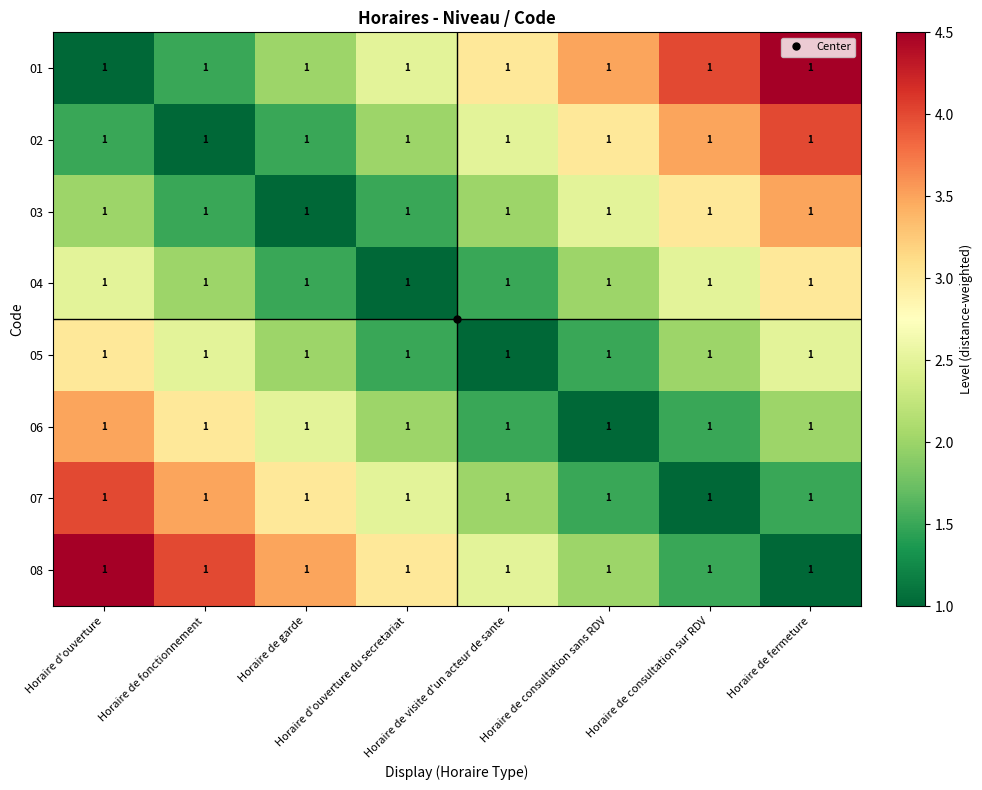

Reading right to left, transcribe all the data shown in this chart.

01: Horaire de fermeture=1.0	Horaire de consultation sur RDV=1.0	Horaire de consultation sans RDV=1.0	Horaire de visite d'un acteur de sante=1.0	Horaire d'ouverture du secretariat=1.0	Horaire de garde=1.0	Horaire de fonctionnement=1.0	Horaire d'ouverture=1.0
02: Horaire de fermeture=1.0	Horaire de consultation sur RDV=1.0	Horaire de consultation sans RDV=1.0	Horaire de visite d'un acteur de sante=1.0	Horaire d'ouverture du secretariat=1.0	Horaire de garde=1.0	Horaire de fonctionnement=1.0	Horaire d'ouverture=1.0
03: Horaire de fermeture=1.0	Horaire de consultation sur RDV=1.0	Horaire de consultation sans RDV=1.0	Horaire de visite d'un acteur de sante=1.0	Horaire d'ouverture du secretariat=1.0	Horaire de garde=1.0	Horaire de fonctionnement=1.0	Horaire d'ouverture=1.0
04: Horaire de fermeture=1.0	Horaire de consultation sur RDV=1.0	Horaire de consultation sans RDV=1.0	Horaire de visite d'un acteur de sante=1.0	Horaire d'ouverture du secretariat=1.0	Horaire de garde=1.0	Horaire de fonctionnement=1.0	Horaire d'ouverture=1.0
05: Horaire de fermeture=1.0	Horaire de consultation sur RDV=1.0	Horaire de consultation sans RDV=1.0	Horaire de visite d'un acteur de sante=1.0	Horaire d'ouverture du secretariat=1.0	Horaire de garde=1.0	Horaire de fonctionnement=1.0	Horaire d'ouverture=1.0
06: Horaire de fermeture=1.0	Horaire de consultation sur RDV=1.0	Horaire de consultation sans RDV=1.0	Horaire de visite d'un acteur de sante=1.0	Horaire d'ouverture du secretariat=1.0	Horaire de garde=1.0	Horaire de fonctionnement=1.0	Horaire d'ouverture=1.0
07: Horaire de fermeture=1.0	Horaire de consultation sur RDV=1.0	Horaire de consultation sans RDV=1.0	Horaire de visite d'un acteur de sante=1.0	Horaire d'ouverture du secretariat=1.0	Horaire de garde=1.0	Horaire de fonctionnement=1.0	Horaire d'ouverture=1.0
08: Horaire de fermeture=1.0	Horaire de consultation sur RDV=1.0	Horaire de consultation sans RDV=1.0	Horaire de visite d'un acteur de sante=1.0	Horaire d'ouverture du secretariat=1.0	Horaire de garde=1.0	Horaire de fonctionnement=1.0	Horaire d'ouverture=1.0